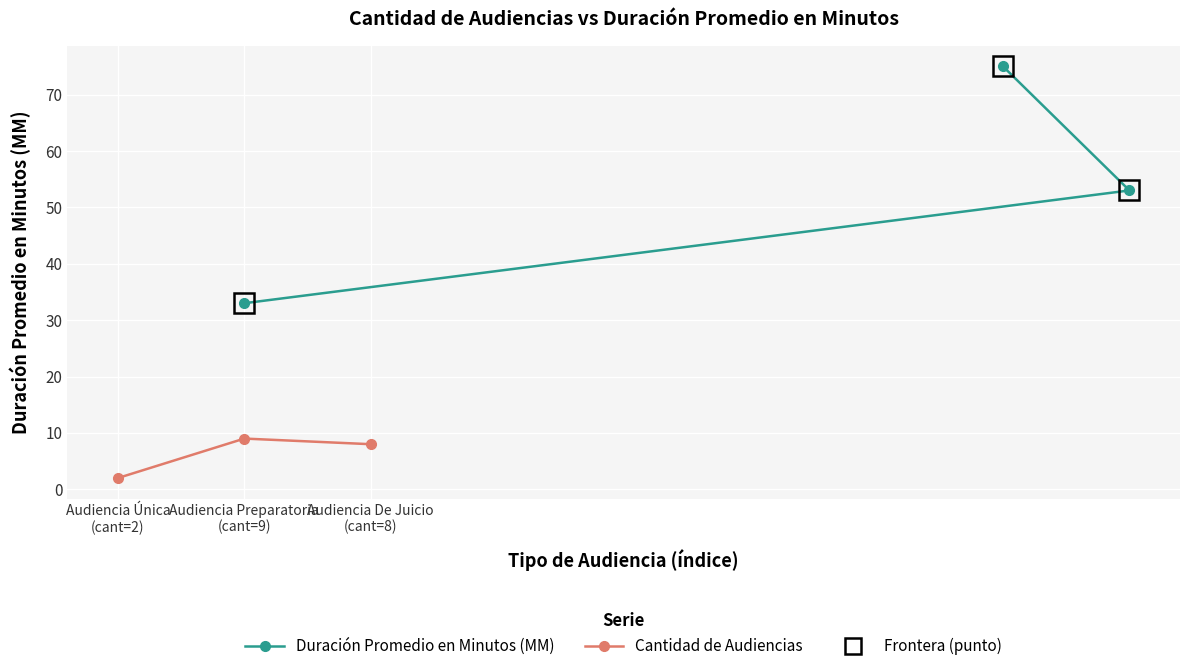

Where does the Cantidad de Audiencias series first go above 8?

Audiencia Preparatoria
(cant=9)